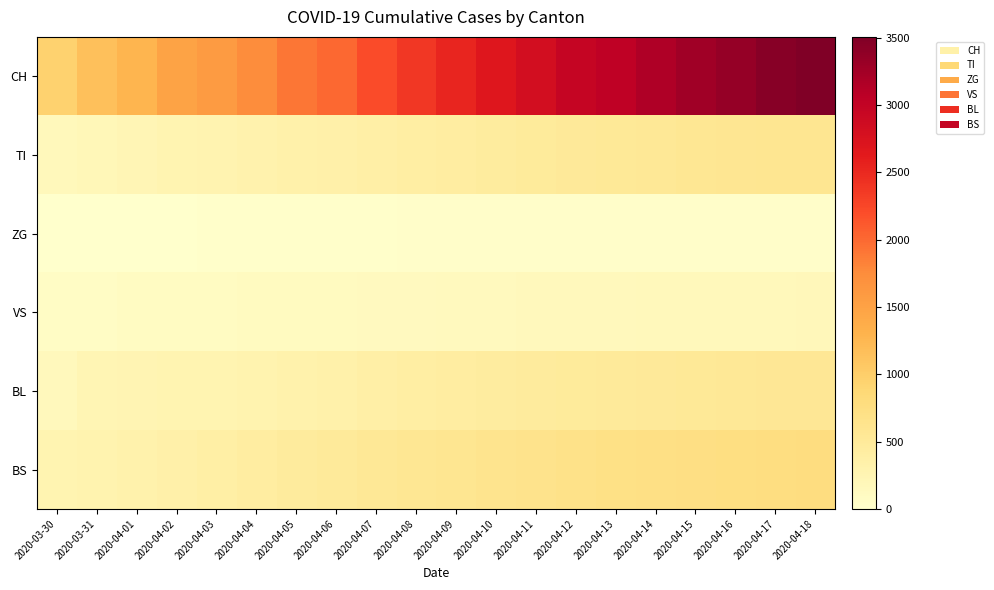

How many distinct data groups are displayed?

6